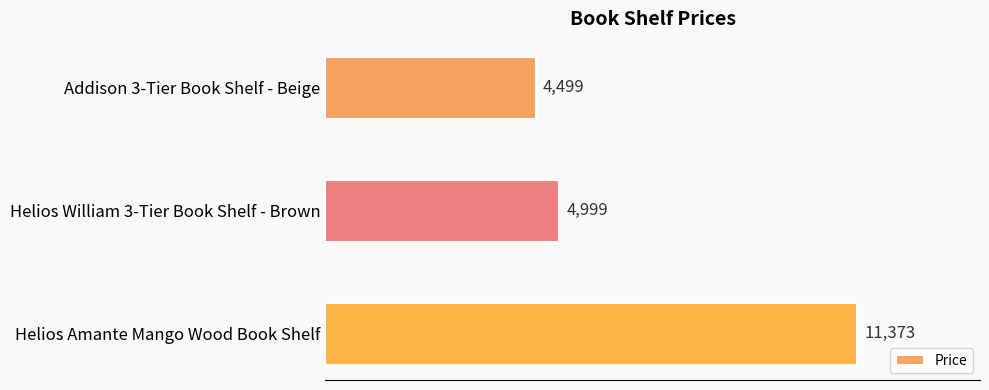

How many data points does each series have?

3